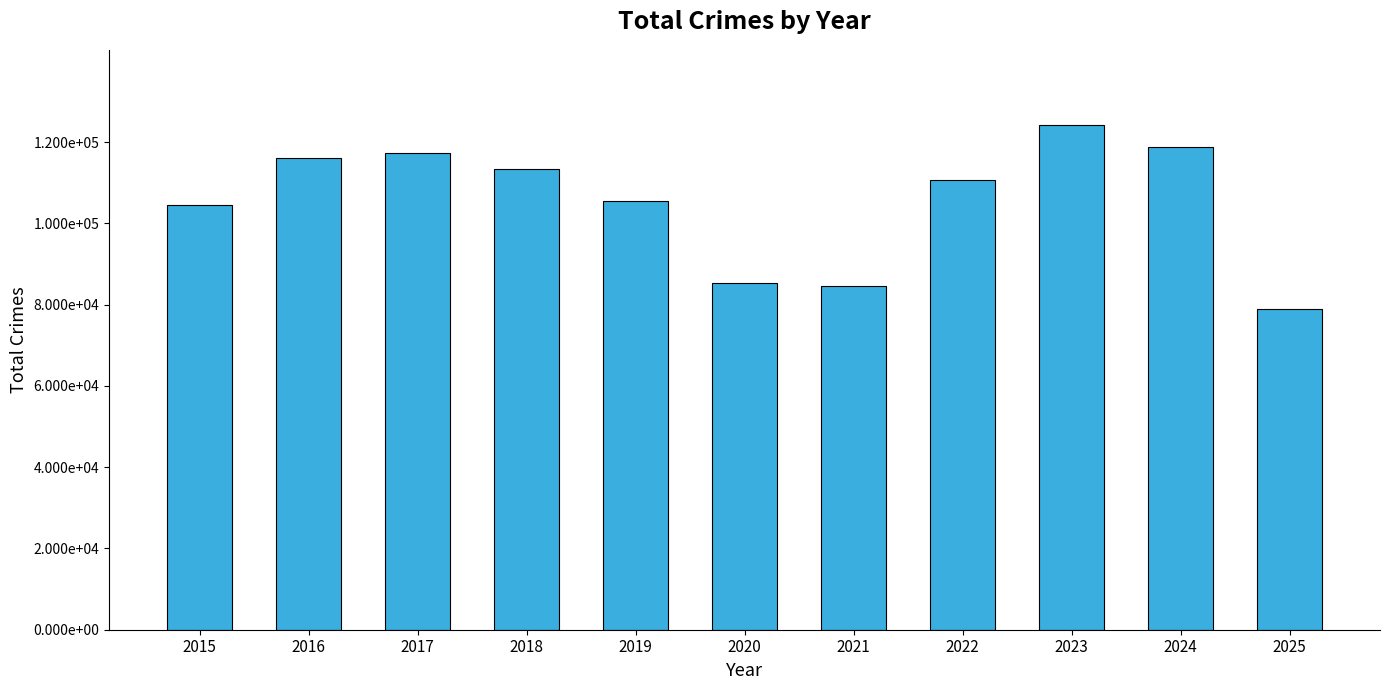

Are the bars horizontal?

No